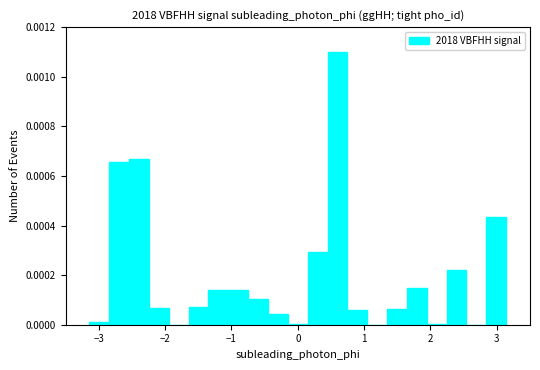

Around what value on the x-axis is the tallest bar? Give the approximate position of its centre, as read against the axis.

0.6